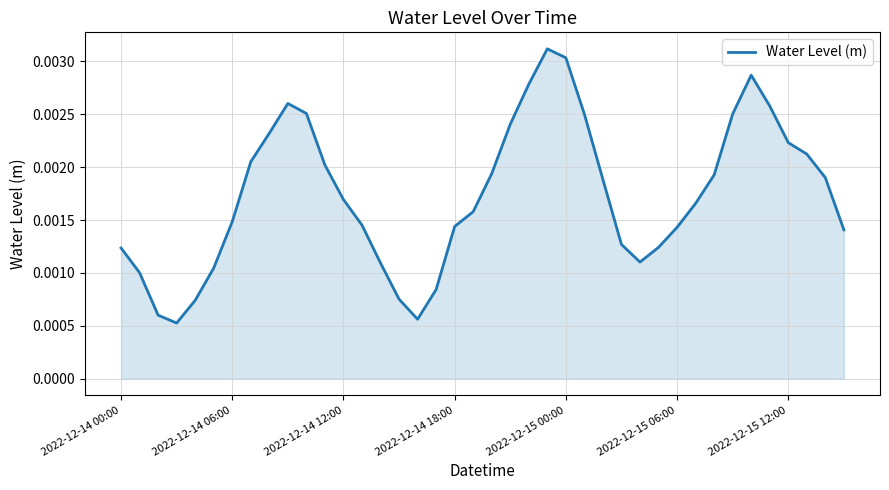

Count the number of data series in this chart.

1